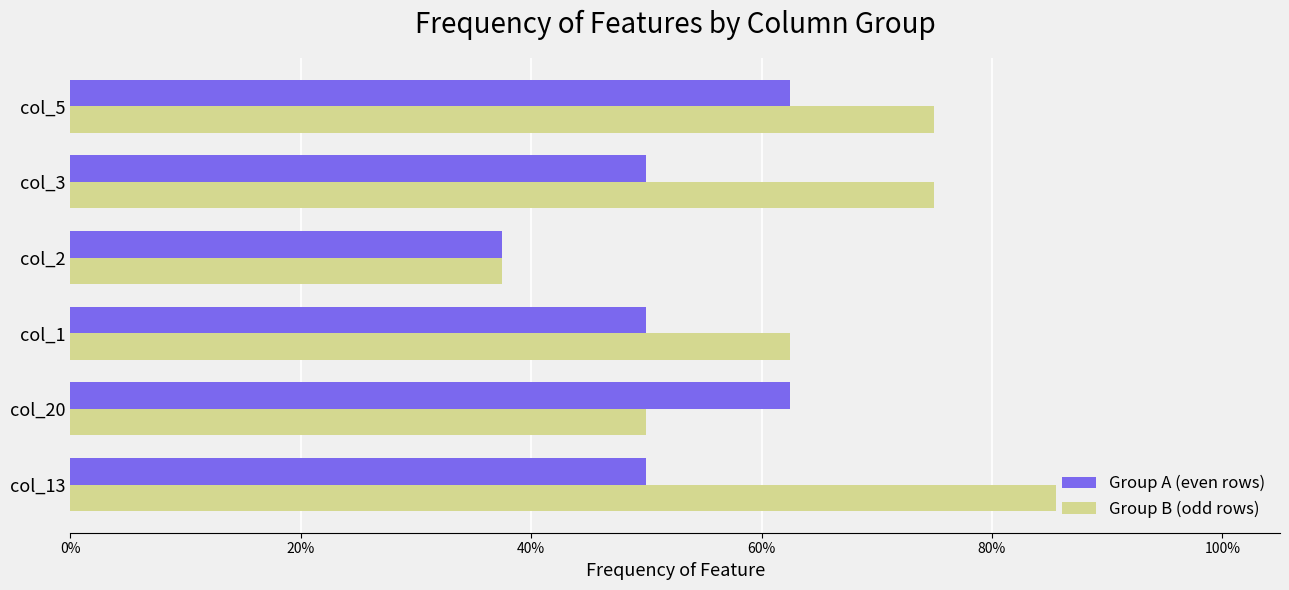

Is it true that Group A (even rows) equals 0.2 at col_13?

False